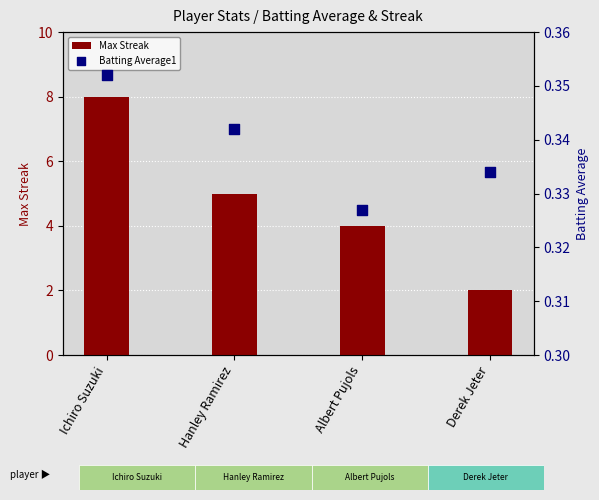

Is the value of Batting Average1 at Hanley Ramirez greater than the value of Max Streak at Ichiro Suzuki?

No